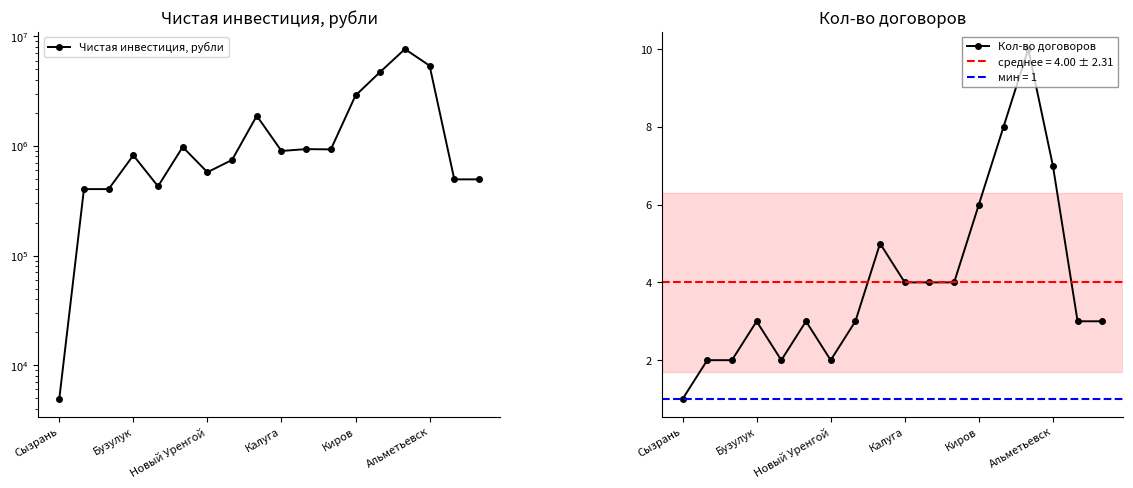

What are all the series names shown in the legend?

Чистая инвестиция, рубли, Кол-во договоров